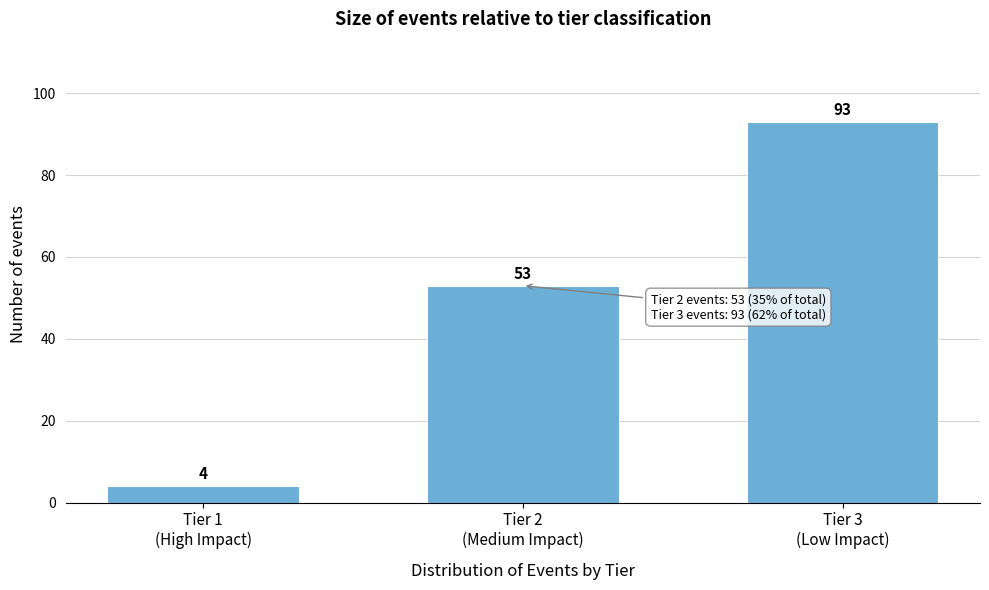

Reading left to right, list all the values displayed in this chart.

4	53	93